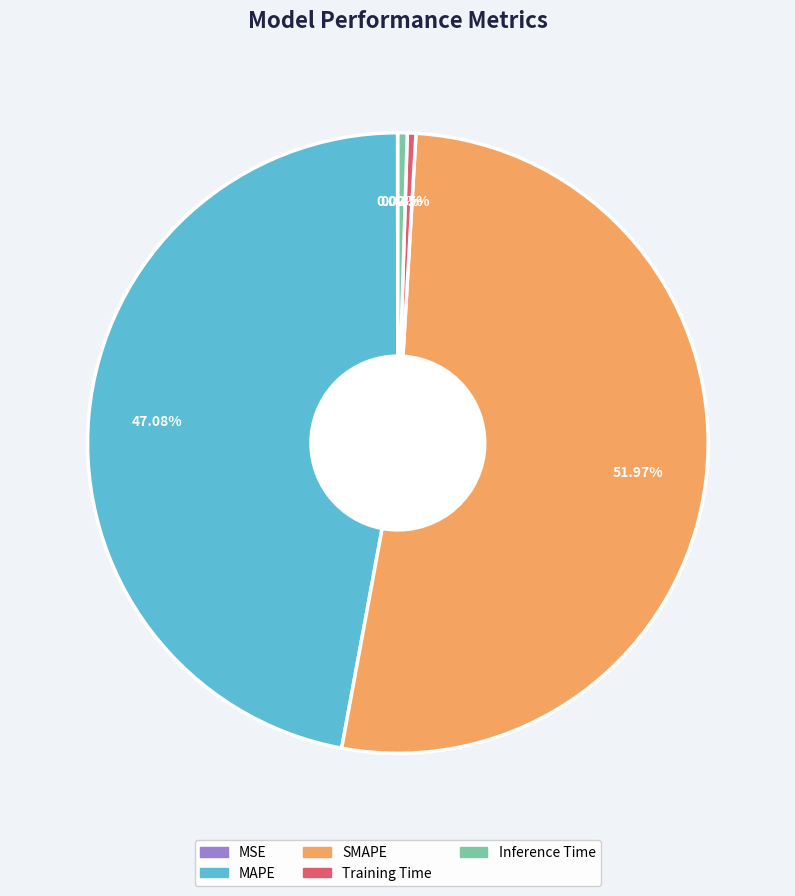

Does Inference Time account for over 50% of the chart?

No